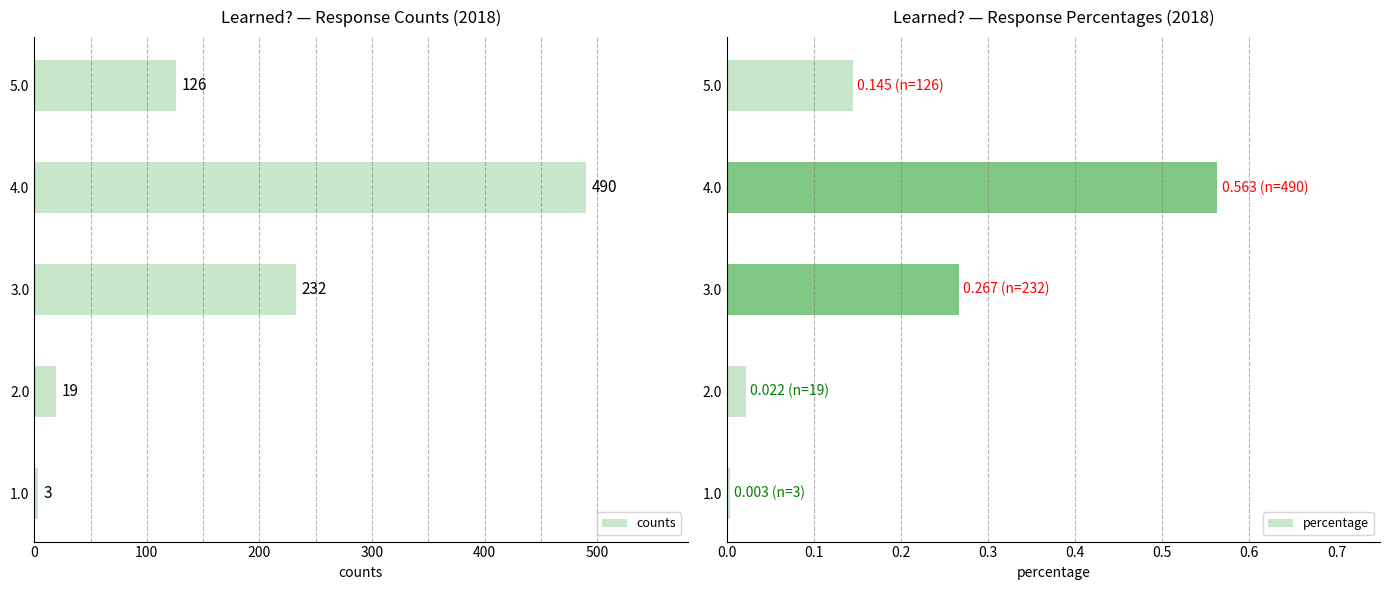

Rank the series by their average value, from lowest to highest.

percentage, counts